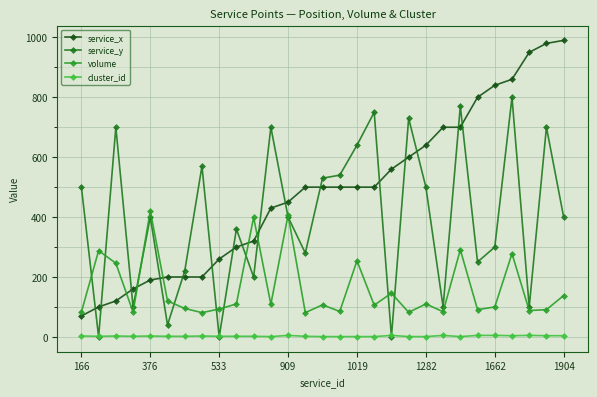

List the series in order of their overall mean, highest first.

service_x, service_y, volume, cluster_id